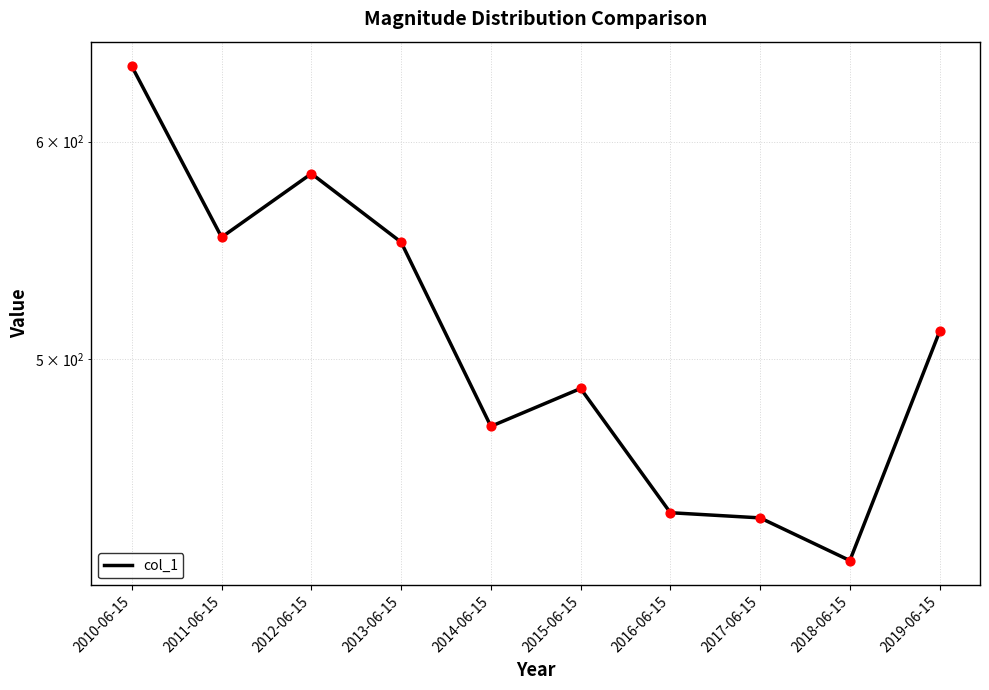

Approximately how many times larger is the value at 2019-06-15 compared to 2014-06-15?

1.1